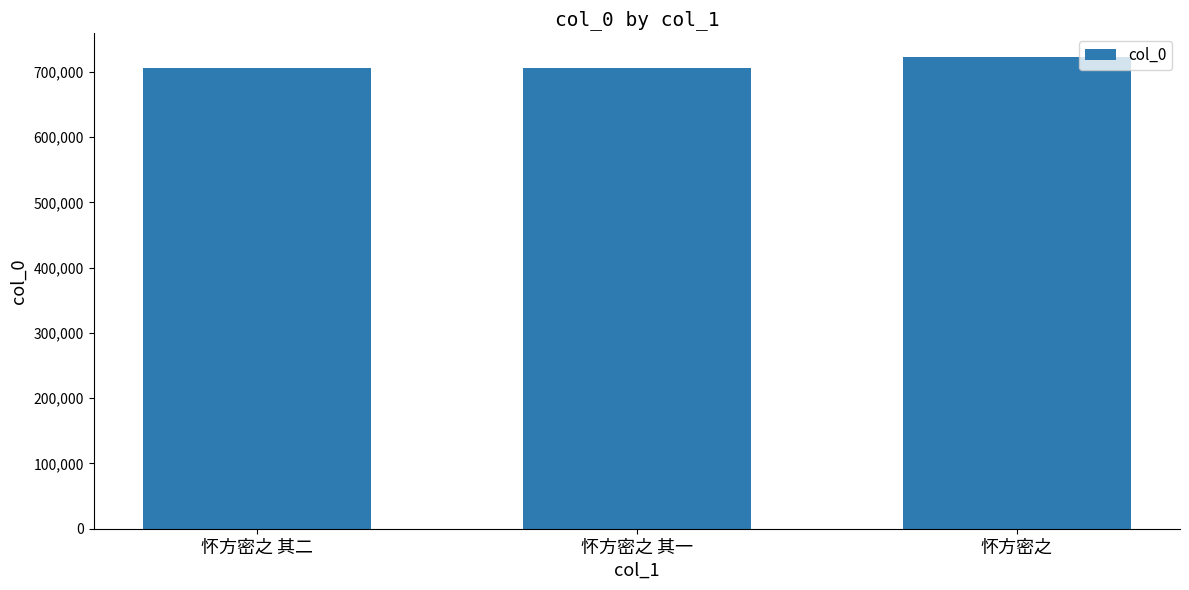

What is the approximate value at 怀方密之 其二?

705735